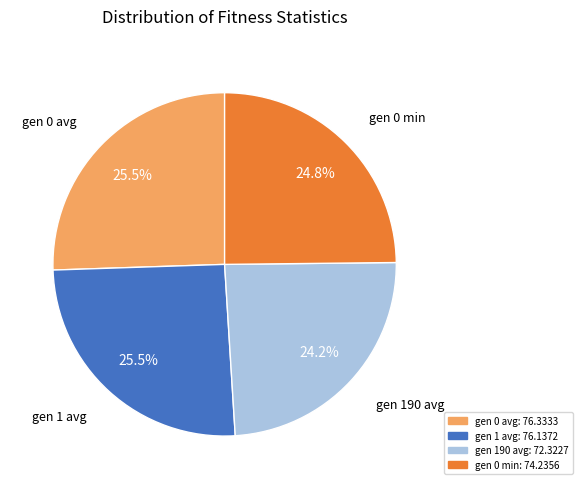

Which has a higher value, gen 0 min or gen 1 avg?

gen 1 avg